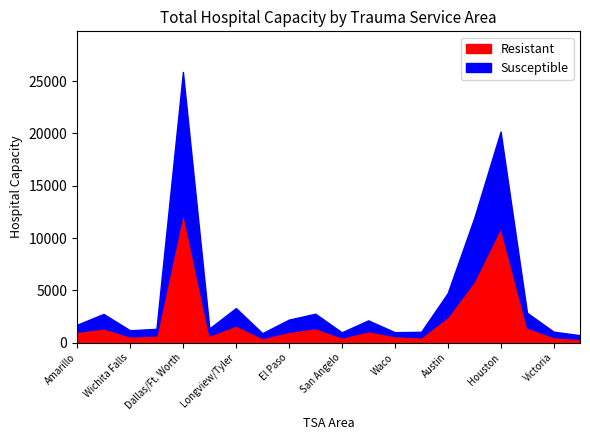

What is the lowest value of the Susceptible series?

348